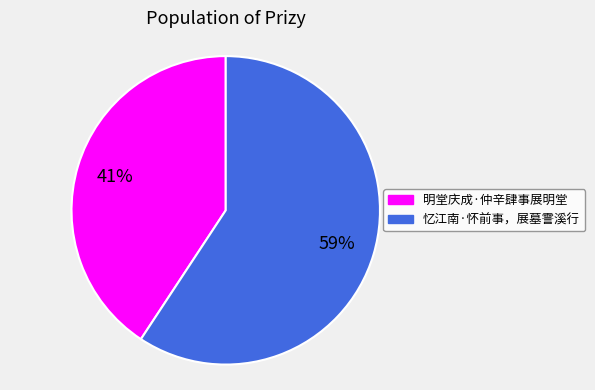

To the nearest percent, what is the average slice percentage?

50%